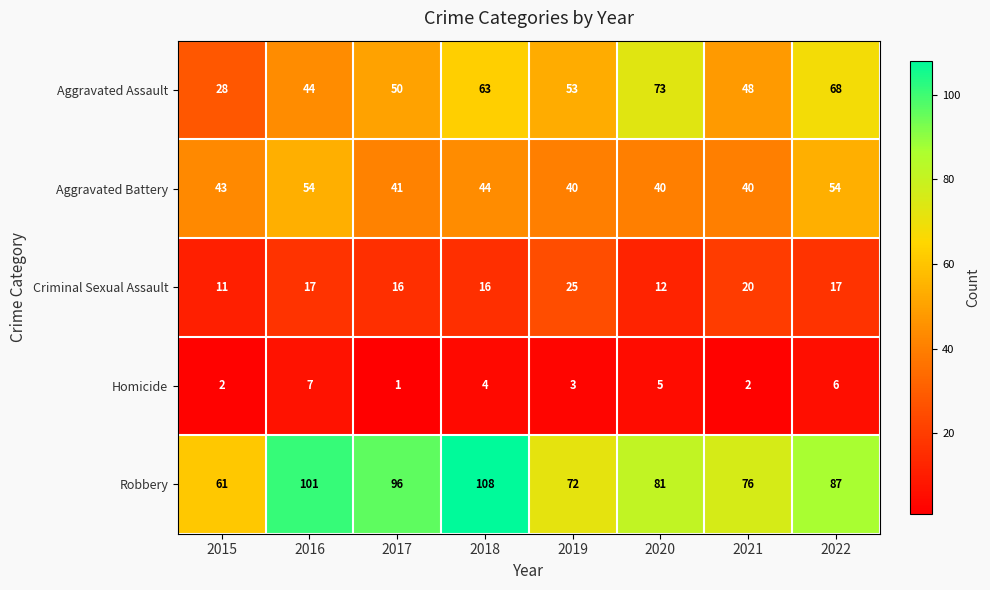

Between 2018 and 2022, which series saw the biggest shift?

Robbery